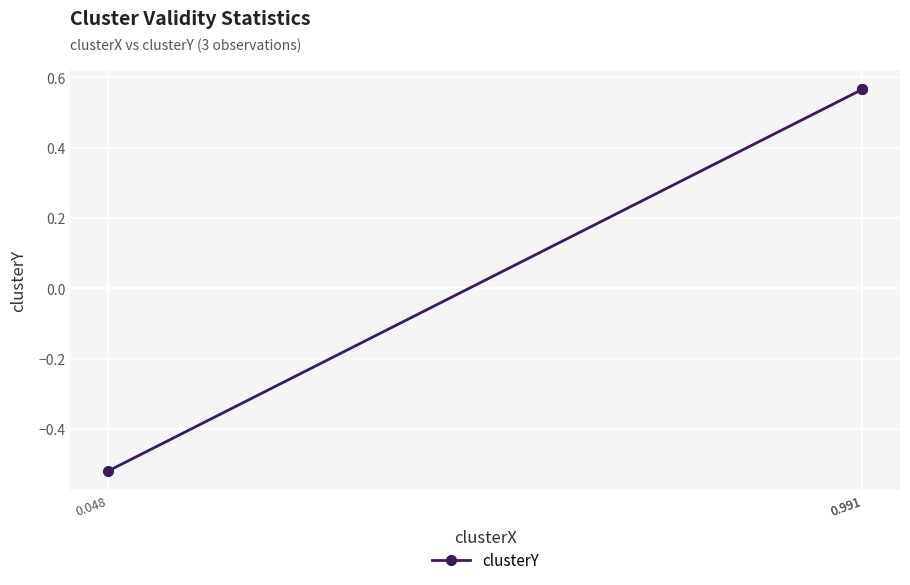

What is the greatest value displayed?

0.6